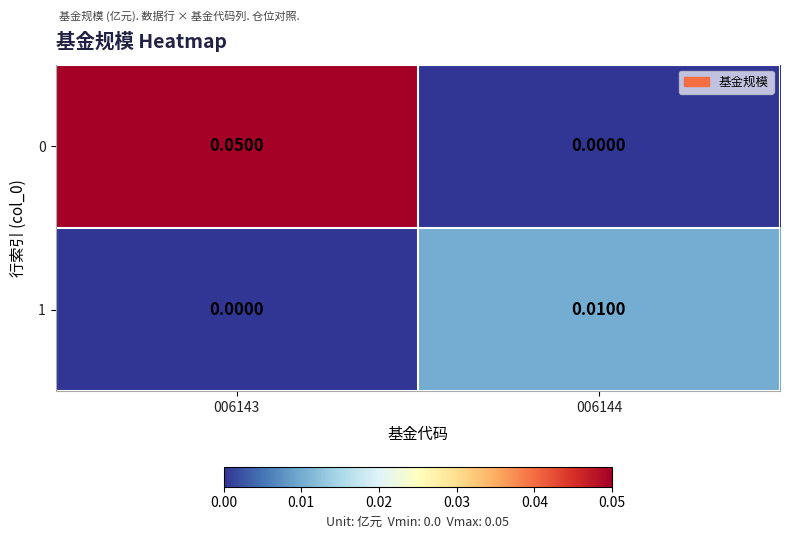

Is the value of 0 at 006143 greater than the value of 1 at 006144?

Yes